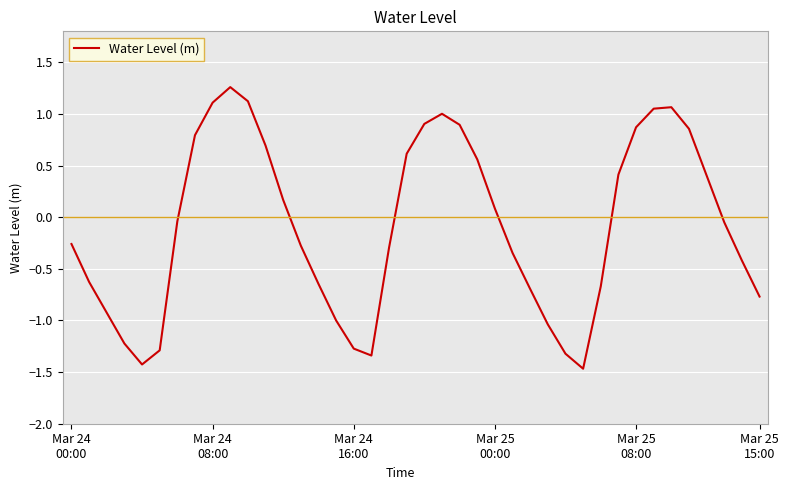

What is the difference between the maximum and minimum values?

2.7